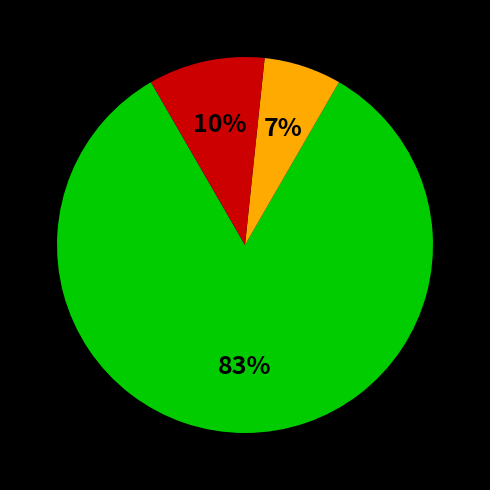

Does any single category account for the majority?

Yes